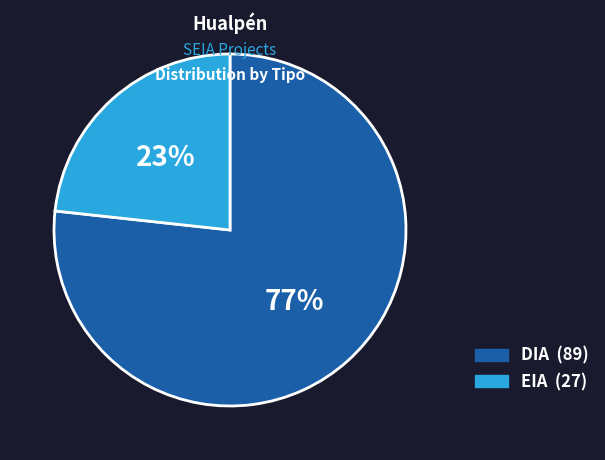

What is the largest slice in the pie chart?

DIA